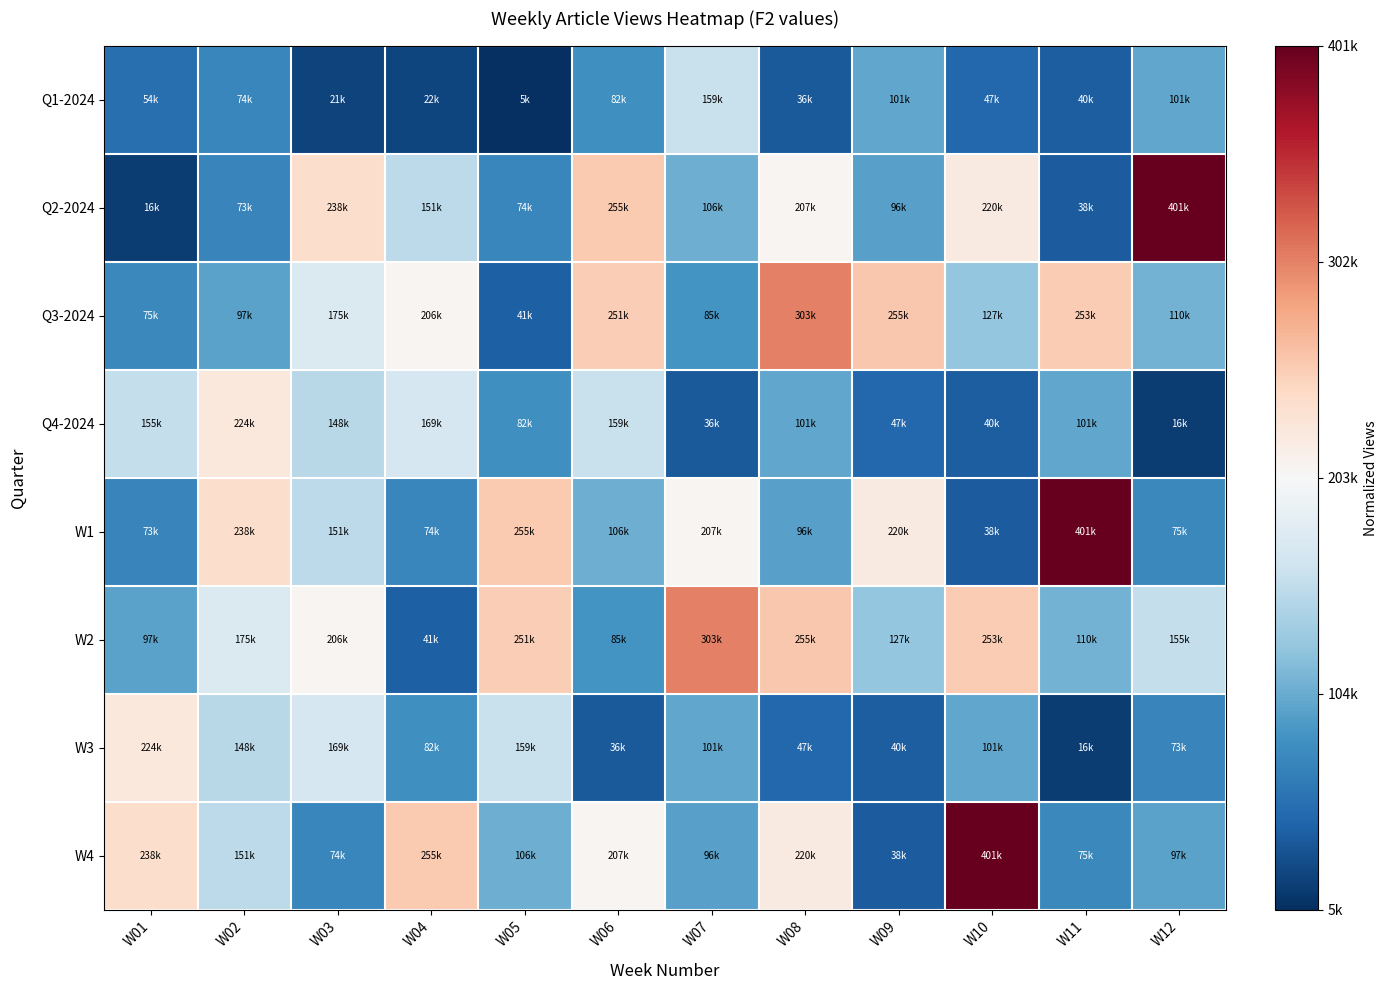

Which series changed the most between W02 and W06?

Q2-2024